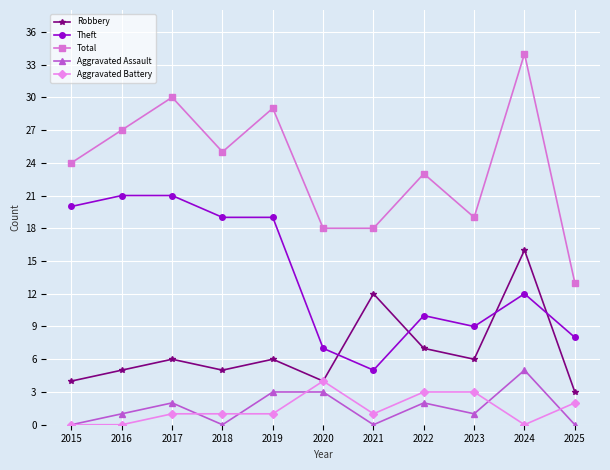

Reading left to right, list all the values displayed in this chart.

Robbery: 4	5	6	5	6	4	12	7	6	16	3
Theft: 20	21	21	19	19	7	5	10	9	12	8
Total: 24	27	30	25	29	18	18	23	19	34	13
Aggravated Assault: 0	1	2	0	3	3	0	2	1	5	0
Aggravated Battery: 0	0	1	1	1	4	1	3	3	0	2